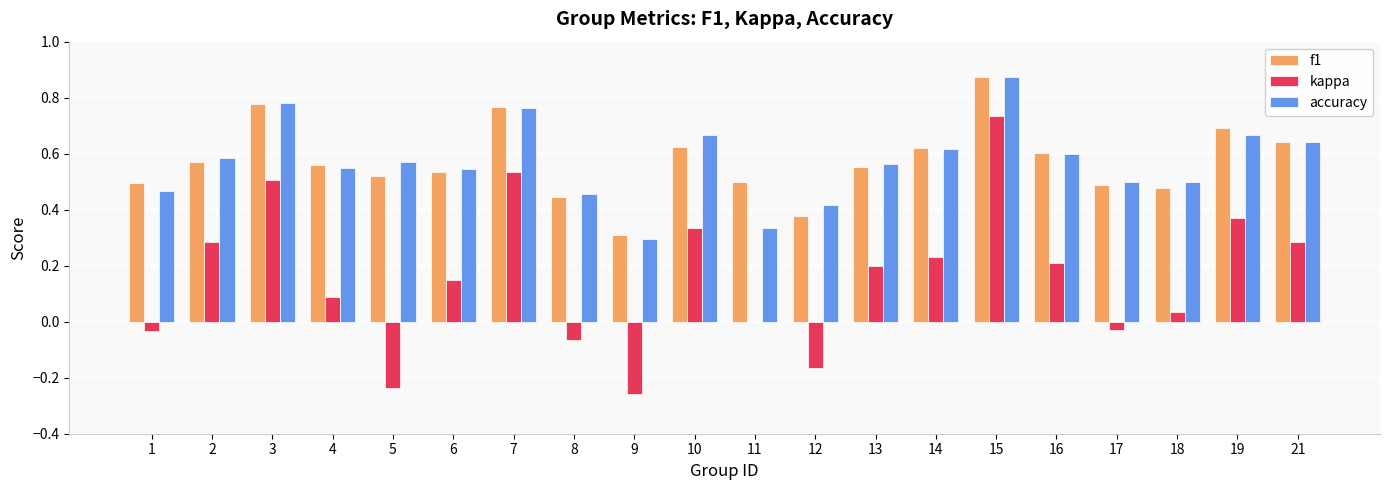

Is the value of accuracy at 9 greater than the value of f1 at 1?

No